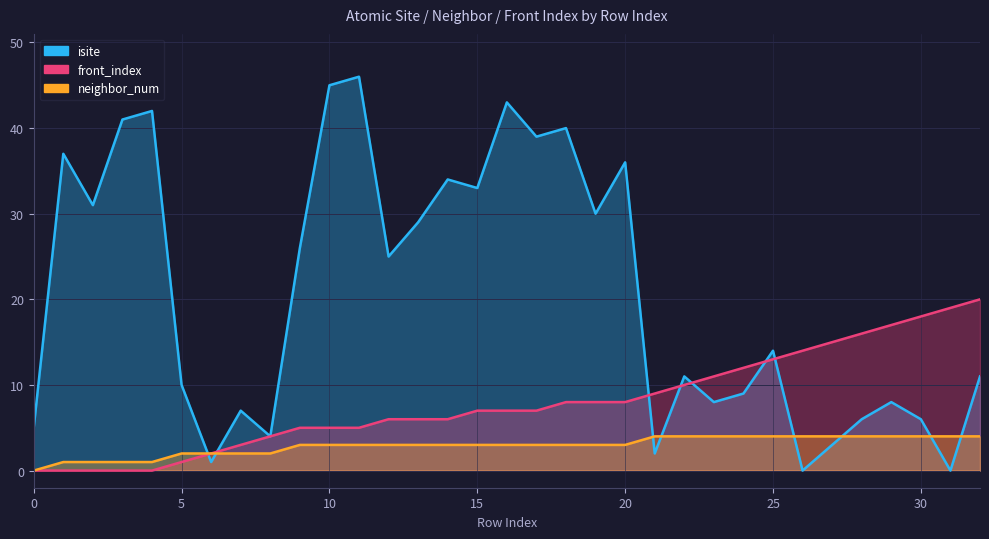

What is the total value across all series at 7?

12